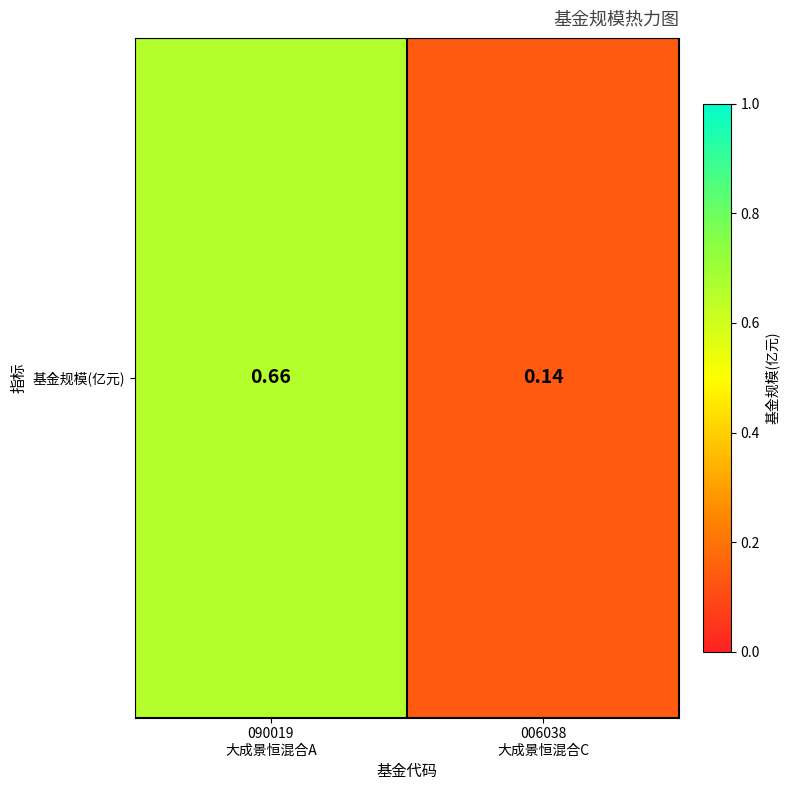

List the labels in order of value, largest first.

090019
大成景恒混合A, 006038
大成景恒混合C